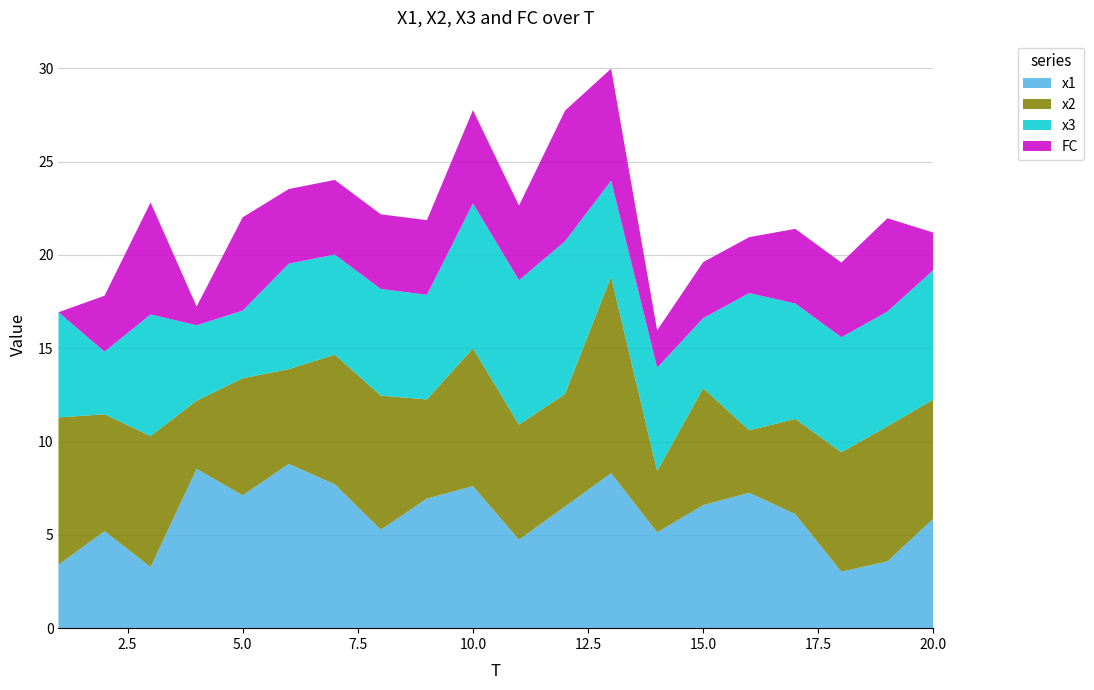

Reading left to right, list all the values displayed in this chart.

x1: 1=3.4	2=5.2	3=3.3	4=8.5	5=7.1	6=8.8	7=7.7	8=5.3	9=6.9	10=7.6	11=4.7	12=6.5	13=8.3	14=5.1	15=6.6	16=7.3	17=6.1	18=3.0	19=3.6	20=5.9
x2: 1=7.9	2=6.3	3=7.0	4=3.7	5=6.3	6=5.1	7=6.9	8=7.2	9=5.3	10=7.4	11=6.2	12=6.0	13=10.5	14=3.3	15=6.3	16=3.3	17=5.1	18=6.4	19=7.2	20=6.4
x3: 1=5.6	2=3.4	3=6.5	4=4.0	5=3.6	6=5.6	7=5.4	8=5.7	9=5.6	10=7.8	11=7.7	12=8.2	13=5.1	14=5.5	15=3.8	16=7.3	17=6.2	18=6.2	19=6.1	20=6.9
FC: 1=0.0	2=3.0	3=6.0	4=1.0	5=5.0	6=4.0	7=4.0	8=4.0	9=4.0	10=5.0	11=4.0	12=7.0	13=6.0	14=2.0	15=3.0	16=3.0	17=4.0	18=4.0	19=5.0	20=2.0